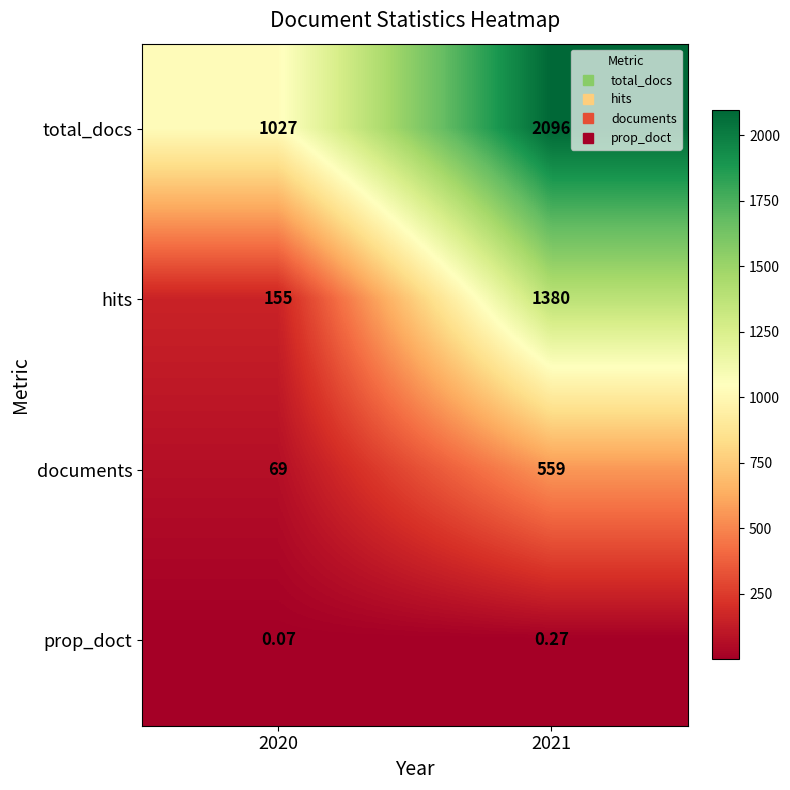

Rank the series at 2021 from highest to lowest value.

total_docs, hits, documents, prop_doct